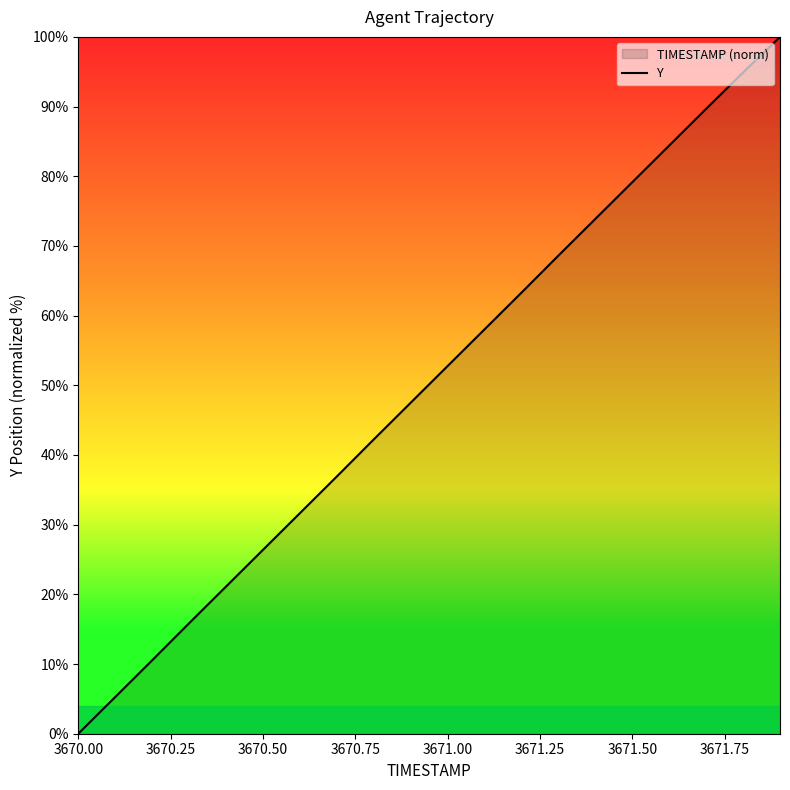

What is the average value?

50.1